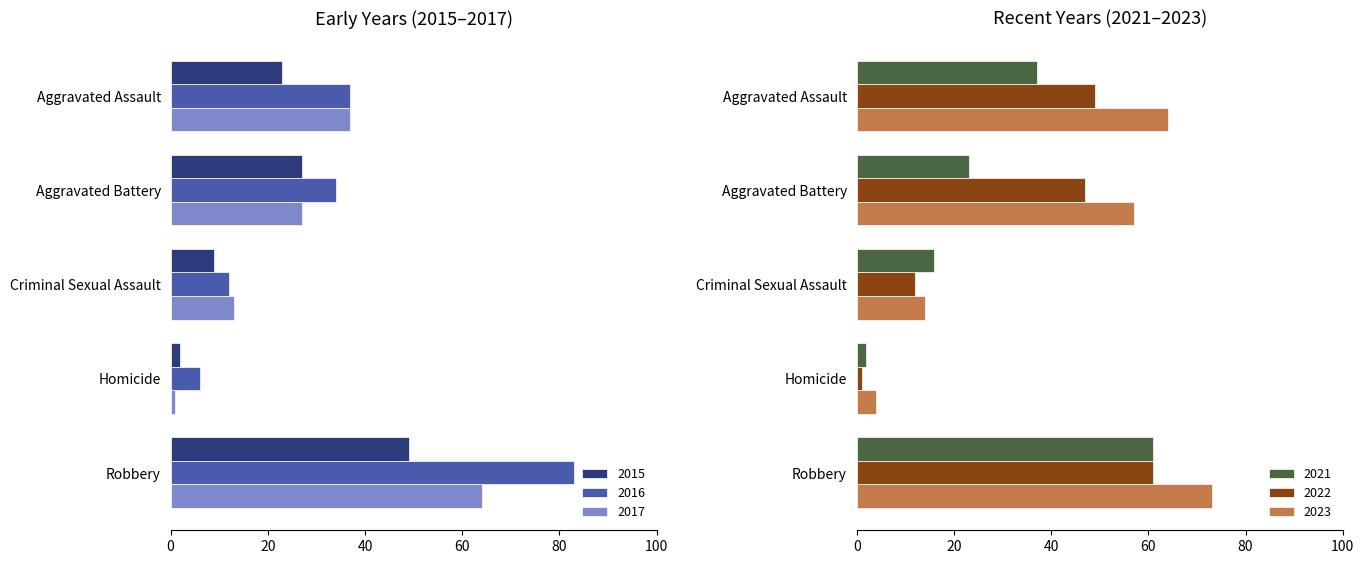

Which series has the largest total across all categories?

2023